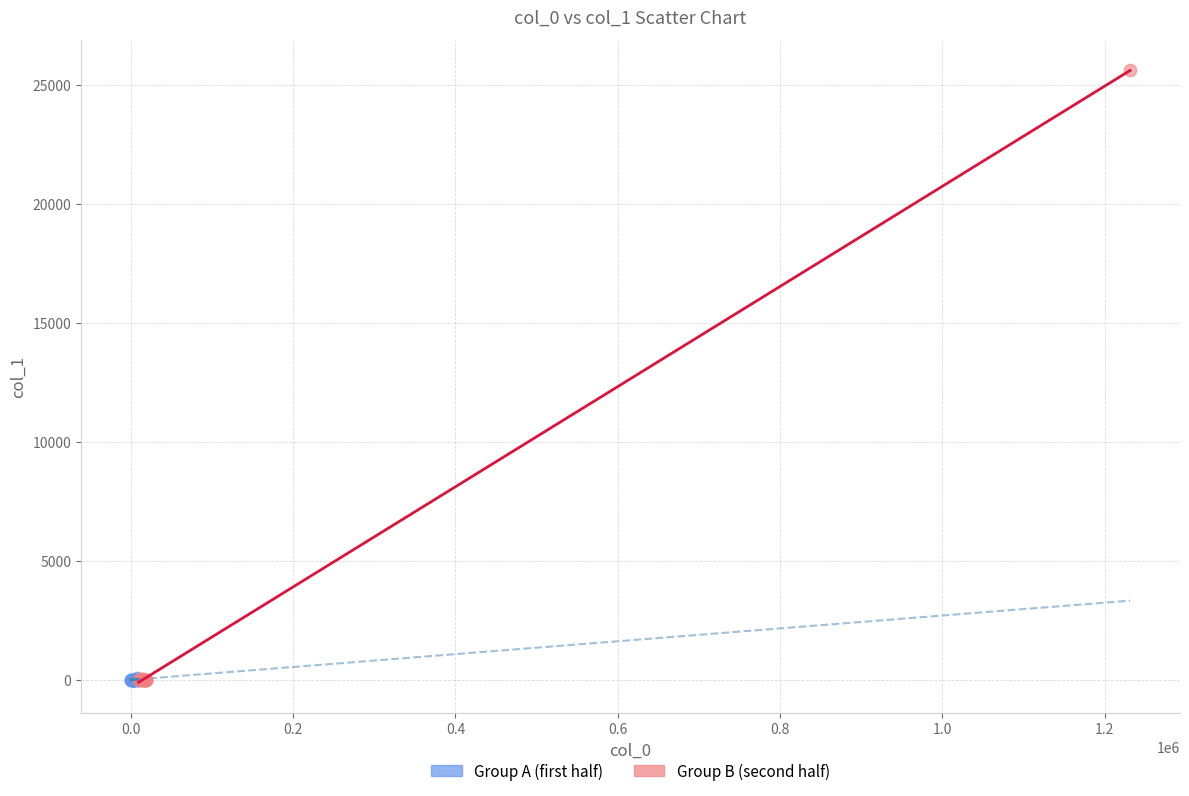

Which series has the largest Y range (max minus min)?

Group B (second half)